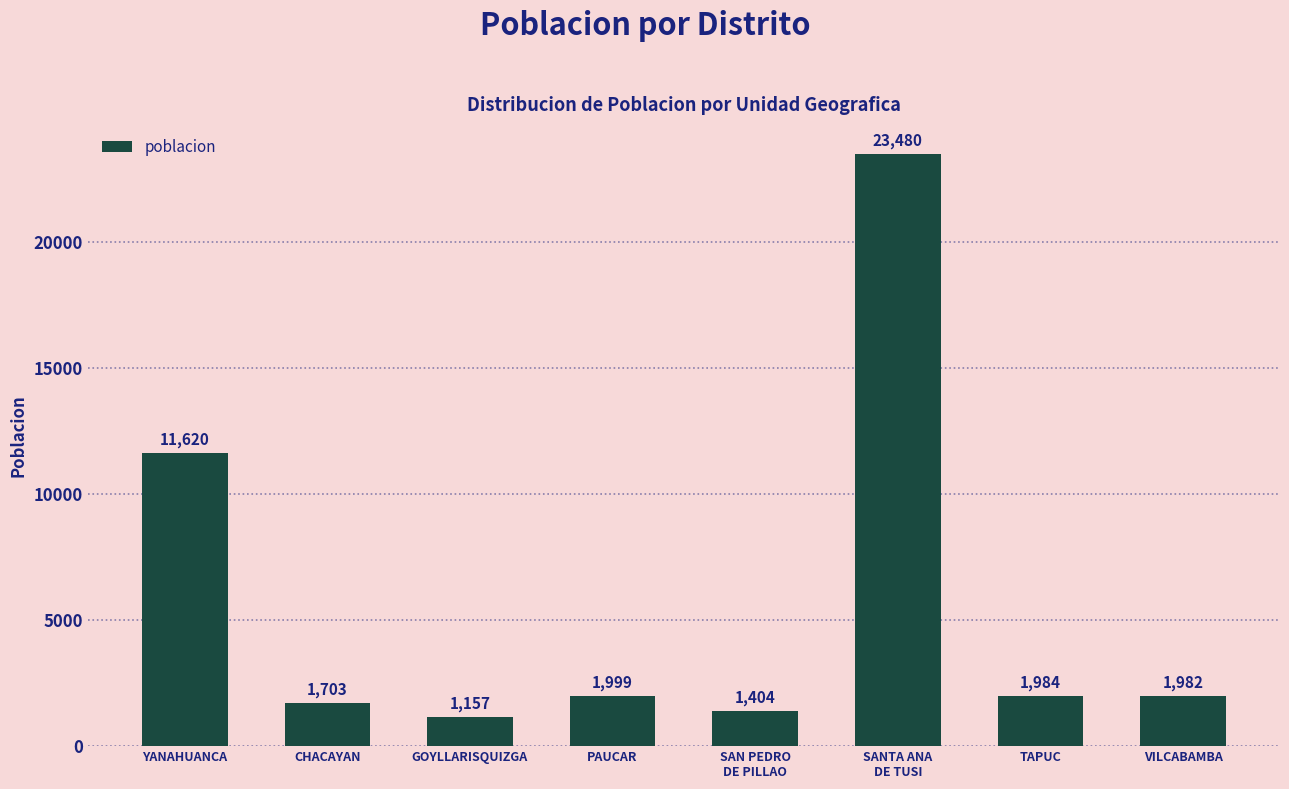

Reading left to right, what are all the values shown in this chart?

YANAHUANCA=11620	CHACAYAN=1703	GOYLLARISQUIZGA=1157	PAUCAR=1999	SAN PEDRO
DE PILLAO=1404	SANTA ANA
DE TUSI=23480	TAPUC=1984	VILCABAMBA=1982